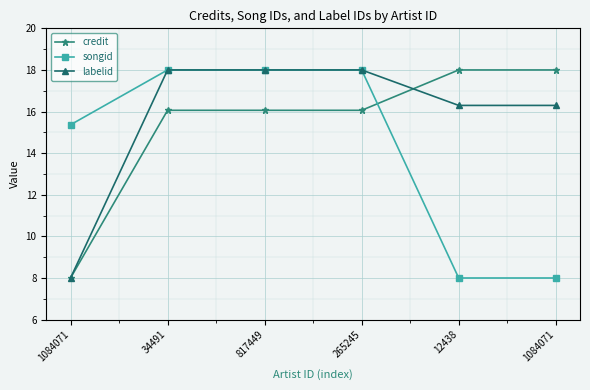

How many lines are shown in the chart?

3